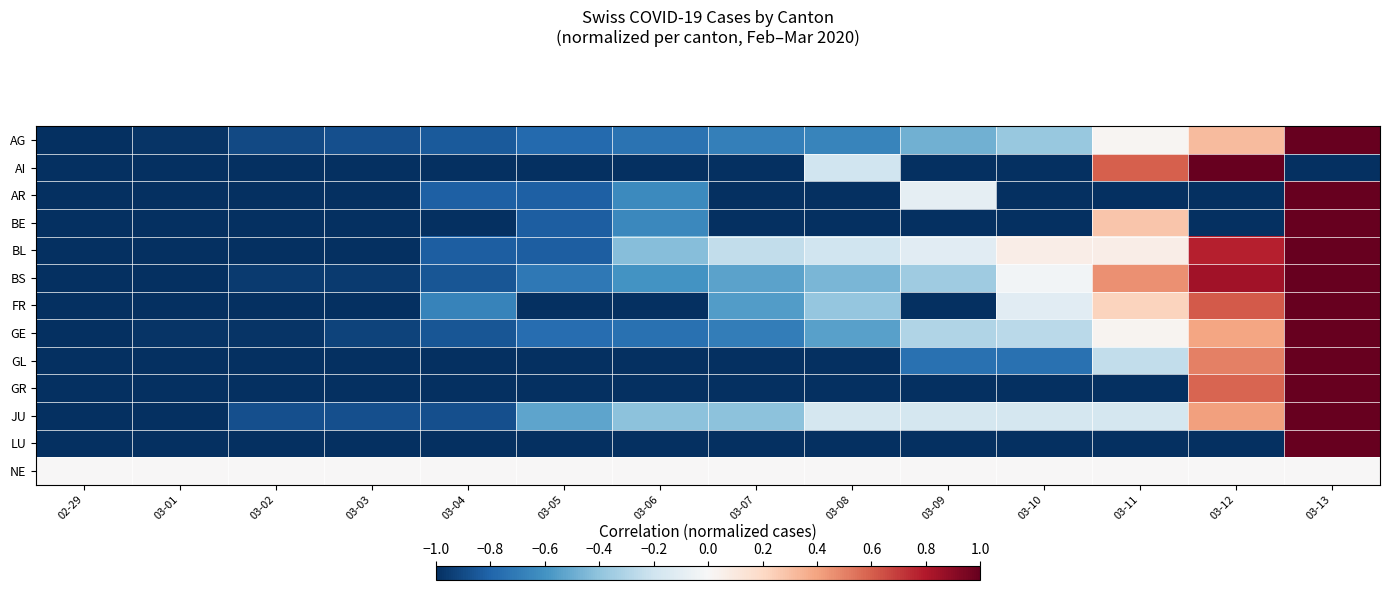

Reading left to right, extract all data points from this chart.

AG: 02-29=-1.0	03-01=-1.0	03-02=-0.9	03-03=-0.9	03-04=-0.8	03-05=-0.8	03-06=-0.7	03-07=-0.7	03-08=-0.7	03-09=-0.5	03-10=-0.4	03-11=0.0	03-12=0.3	03-13=1.0
AI: 02-29=-1.0	03-01=-1.0	03-02=-1.0	03-03=-1.0	03-04=-1.0	03-05=-1.0	03-06=-1.0	03-07=-1.0	03-08=-0.2	03-09=-1.0	03-10=-1.0	03-11=0.6	03-12=1.0	03-13=-1.0
AR: 02-29=-1.0	03-01=-1.0	03-02=-1.0	03-03=-1.0	03-04=-0.8	03-05=-0.8	03-06=-0.6	03-07=-1.0	03-08=-1.0	03-09=-0.1	03-10=-1.0	03-11=-1.0	03-12=-1.0	03-13=1.0
BE: 02-29=-1.0	03-01=-1.0	03-02=-1.0	03-03=-1.0	03-04=-1.0	03-05=-0.8	03-06=-0.6	03-07=-1.0	03-08=-1.0	03-09=-1.0	03-10=-1.0	03-11=0.3	03-12=-1.0	03-13=1.0
BL: 02-29=-1.0	03-01=-1.0	03-02=-1.0	03-03=-1.0	03-04=-0.8	03-05=-0.8	03-06=-0.4	03-07=-0.2	03-08=-0.2	03-09=-0.1	03-10=0.1	03-11=0.1	03-12=0.8	03-13=1.0
BS: 02-29=-1.0	03-01=-1.0	03-02=-1.0	03-03=-1.0	03-04=-0.9	03-05=-0.7	03-06=-0.6	03-07=-0.5	03-08=-0.5	03-09=-0.4	03-10=-0.0	03-11=0.5	03-12=0.8	03-13=1.0
FR: 02-29=-1.0	03-01=-1.0	03-02=-1.0	03-03=-1.0	03-04=-0.7	03-05=-1.0	03-06=-1.0	03-07=-0.6	03-08=-0.4	03-09=-1.0	03-10=-0.1	03-11=0.2	03-12=0.6	03-13=1.0
GE: 02-29=-1.0	03-01=-1.0	03-02=-1.0	03-03=-0.9	03-04=-0.9	03-05=-0.8	03-06=-0.7	03-07=-0.7	03-08=-0.5	03-09=-0.3	03-10=-0.3	03-11=0.0	03-12=0.4	03-13=1.0
GL: 02-29=-1.0	03-01=-1.0	03-02=-1.0	03-03=-1.0	03-04=-1.0	03-05=-1.0	03-06=-1.0	03-07=-1.0	03-08=-1.0	03-09=-0.8	03-10=-0.8	03-11=-0.2	03-12=0.5	03-13=1.0
GR: 02-29=-1.0	03-01=-1.0	03-02=-1.0	03-03=-1.0	03-04=-1.0	03-05=-1.0	03-06=-1.0	03-07=-1.0	03-08=-1.0	03-09=-1.0	03-10=-1.0	03-11=-1.0	03-12=0.6	03-13=1.0
JU: 02-29=-1.0	03-01=-1.0	03-02=-0.9	03-03=-0.9	03-04=-0.9	03-05=-0.5	03-06=-0.4	03-07=-0.4	03-08=-0.2	03-09=-0.2	03-10=-0.2	03-11=-0.2	03-12=0.4	03-13=1.0
LU: 02-29=-1.0	03-01=-1.0	03-02=-1.0	03-03=-1.0	03-04=-1.0	03-05=-1.0	03-06=-1.0	03-07=-1.0	03-08=-1.0	03-09=-1.0	03-10=-1.0	03-11=-1.0	03-12=-1.0	03-13=1.0
NE: 02-29=0.0	03-01=0.0	03-02=0.0	03-03=0.0	03-04=0.0	03-05=0.0	03-06=0.0	03-07=0.0	03-08=0.0	03-09=0.0	03-10=0.0	03-11=0.0	03-12=0.0	03-13=0.0